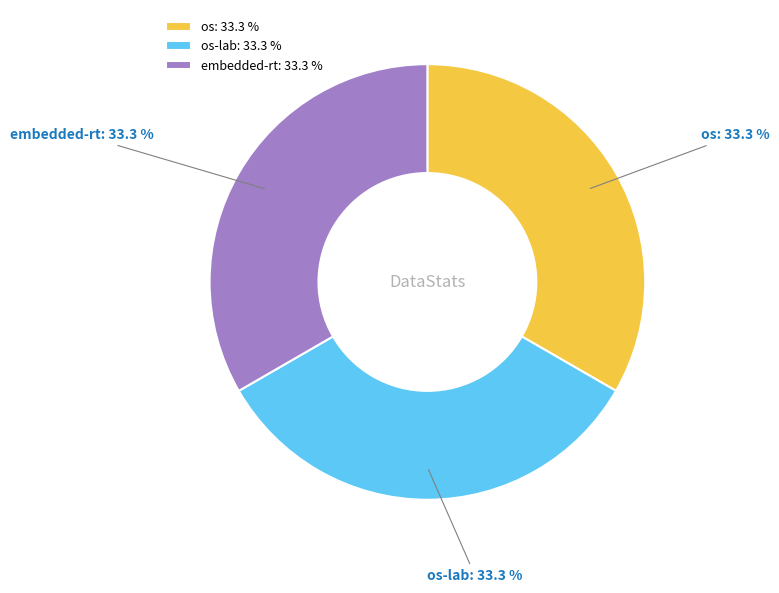

To the nearest percent, what percentage of the pie is os?

33%